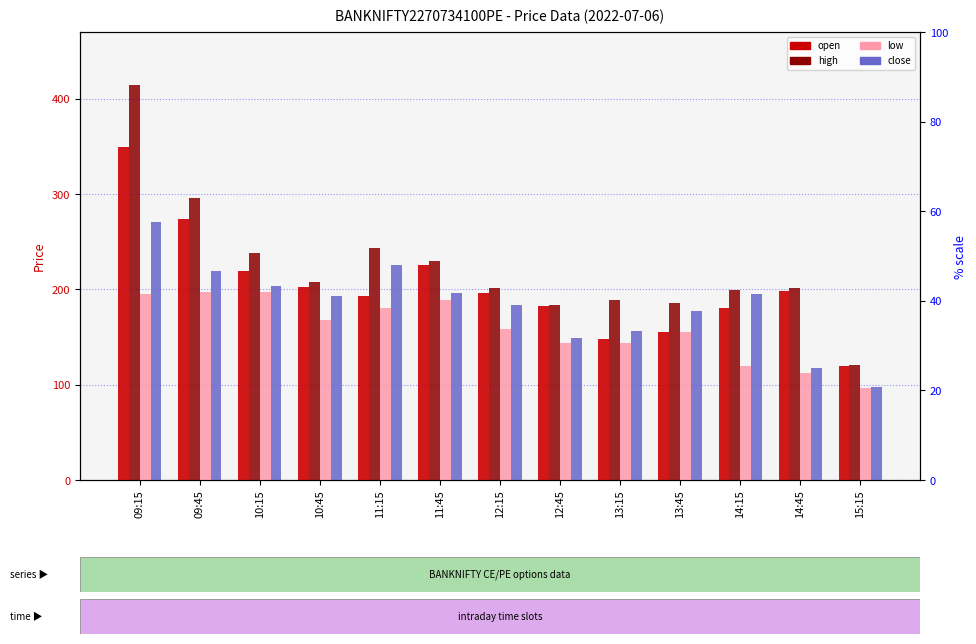

List the labels in order of open value, smallest first.

15:15, 13:15, 13:45, 14:15, 12:45, 11:15, 12:15, 14:45, 10:45, 10:15, 11:45, 09:45, 09:15